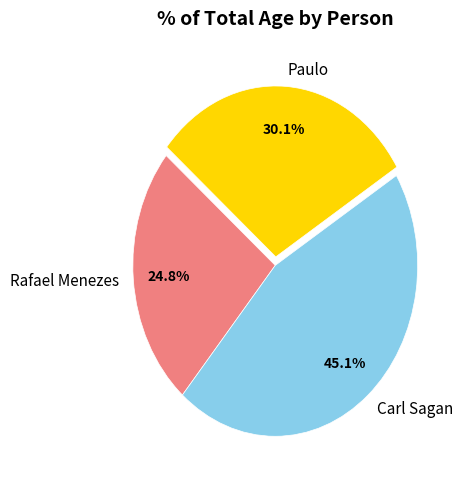

Is there a majority slice in this chart?

No